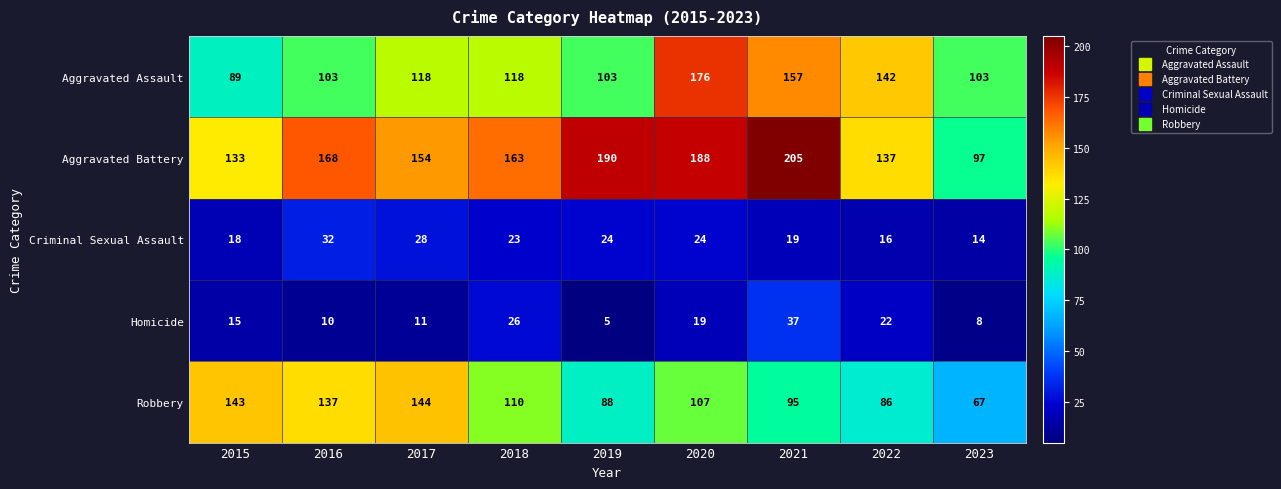

What value does the Criminal Sexual Assault series have at 2020?

24